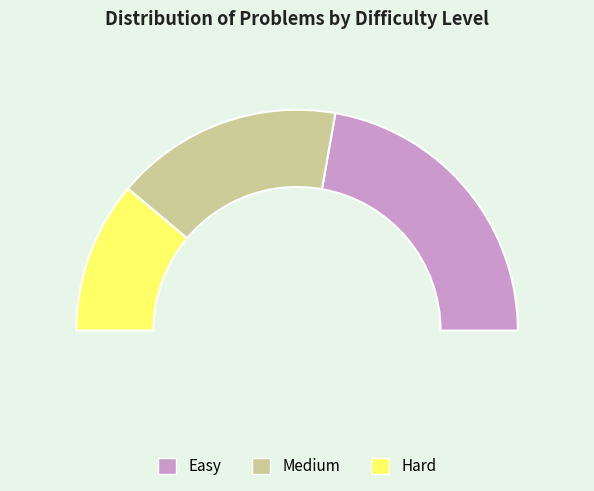

True or false: Easy accounts for 44% of the total.

True